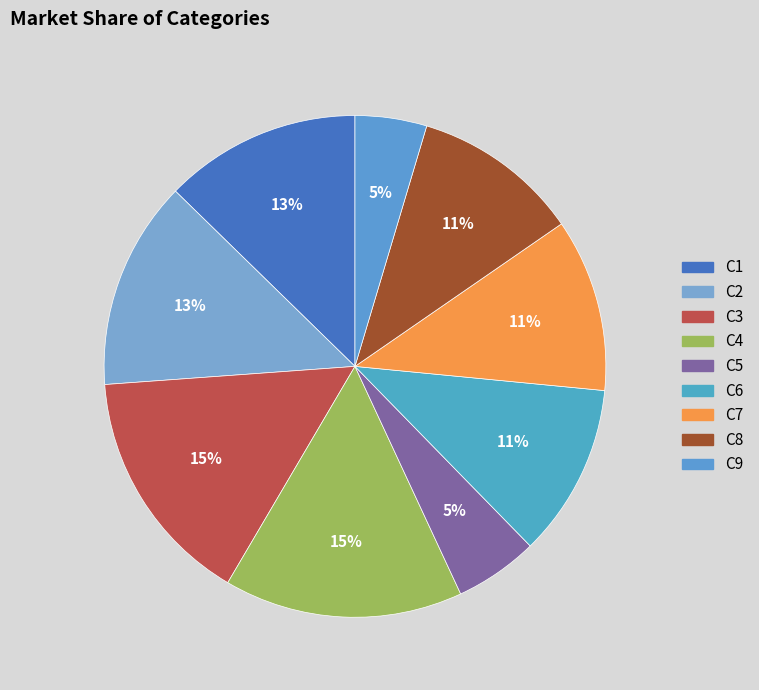

True or false: C7 accounts for 6% of the total.

False